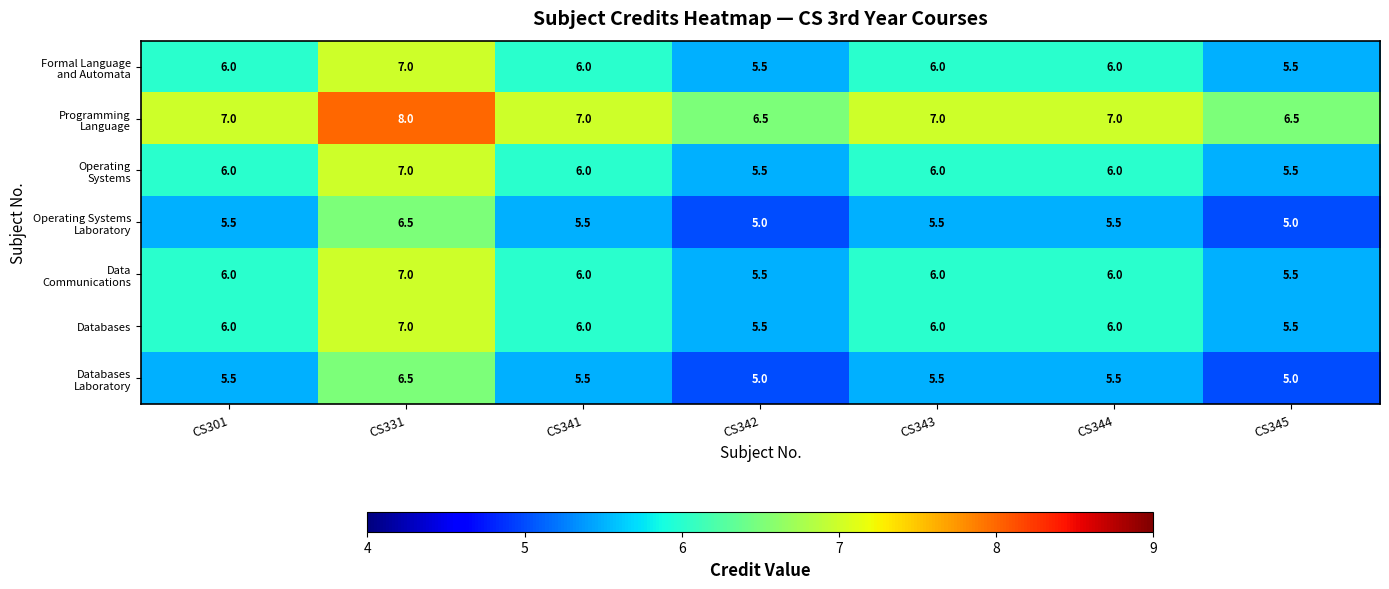

What is the smallest value displayed?

5.0